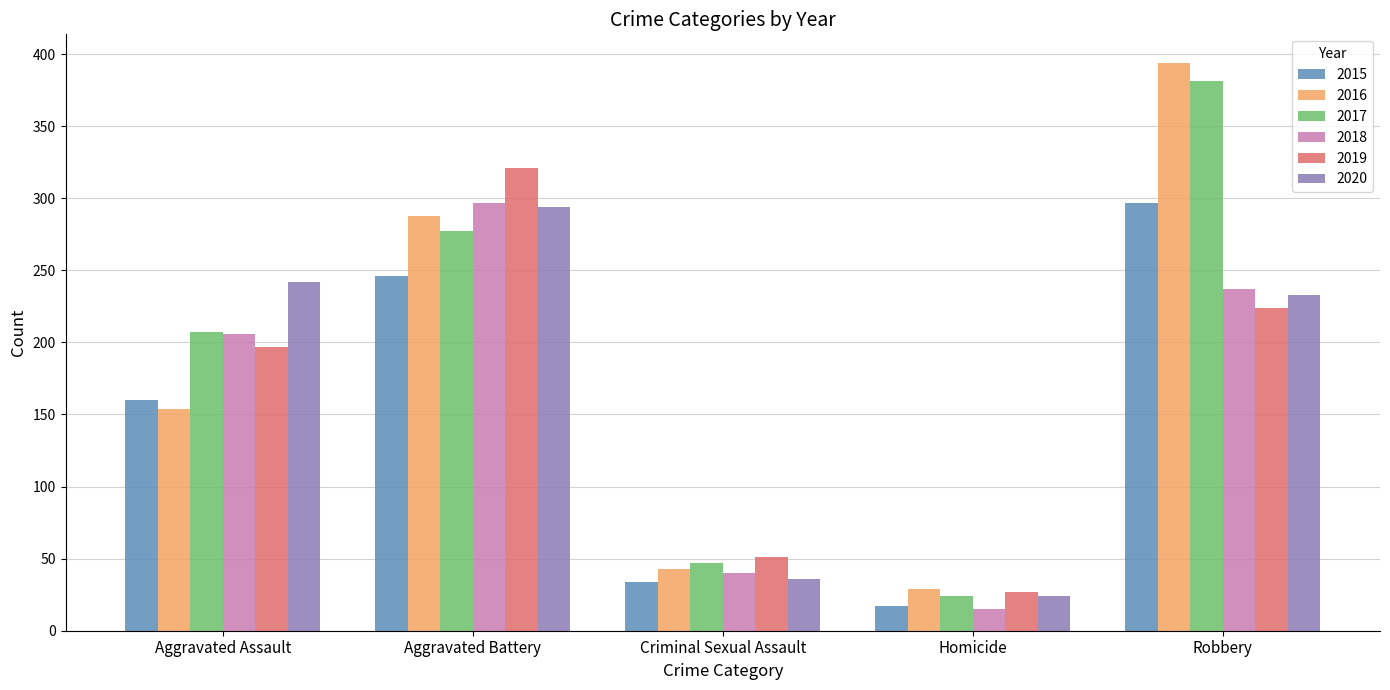

What is the difference between the highest and lowest values at Robbery?

170